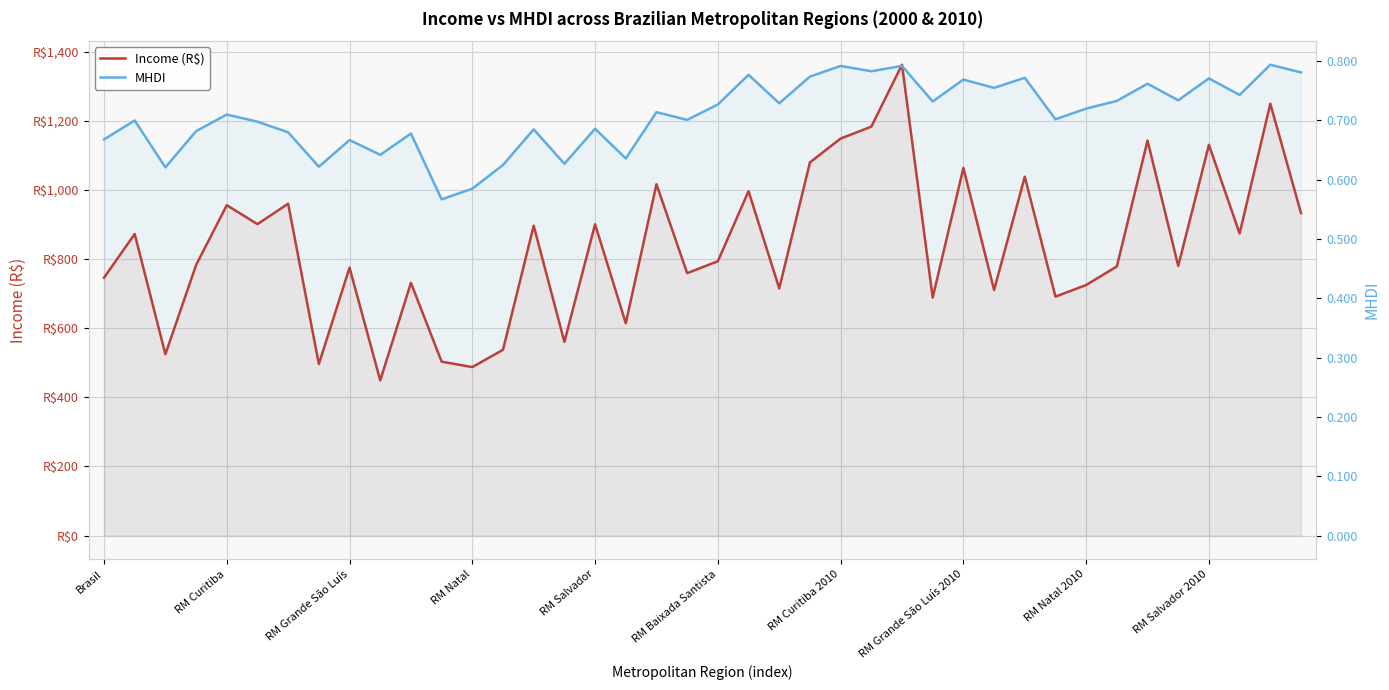

Which category has the highest value across all series?

26